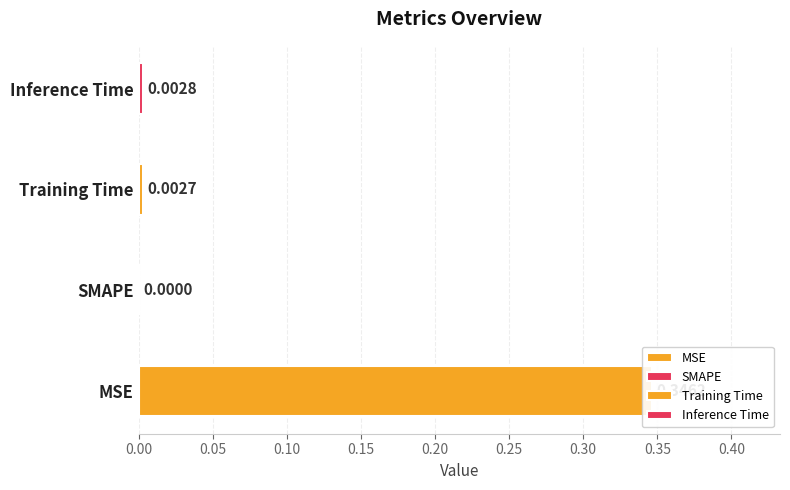

Which has a higher value, Training Time or SMAPE?

Training Time